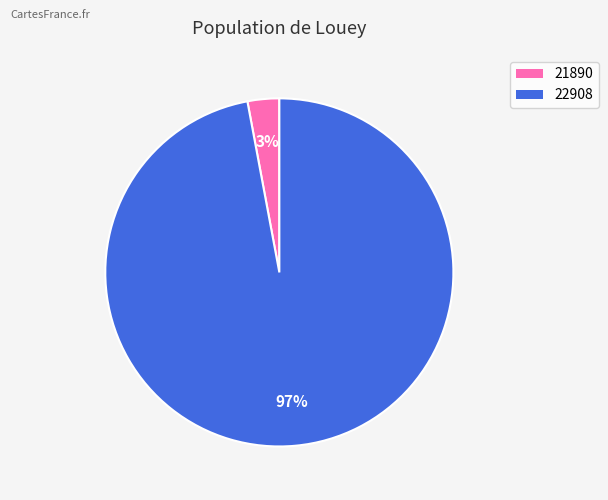

To the nearest percent, what is the average slice percentage?

50%